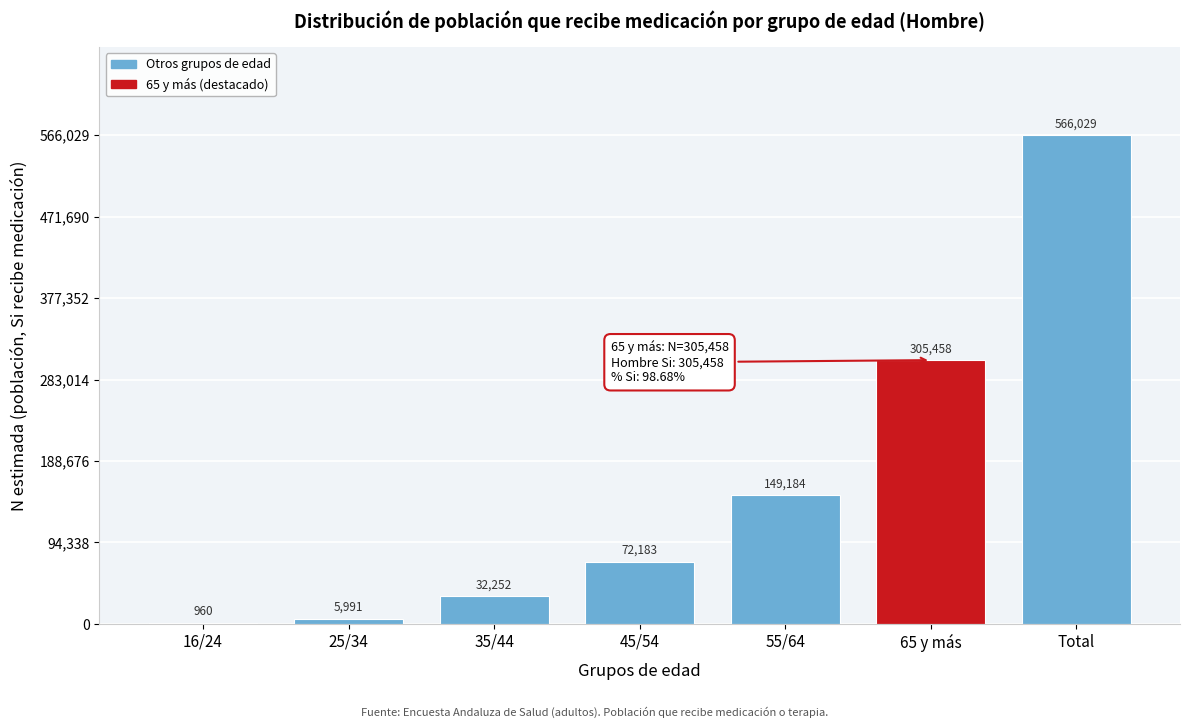

Reading left to right, what are all the values shown in this chart?

16/24=960	25/34=5991	35/44=32252	45/54=72183	55/64=149184	65 y más=305458	Total=566029